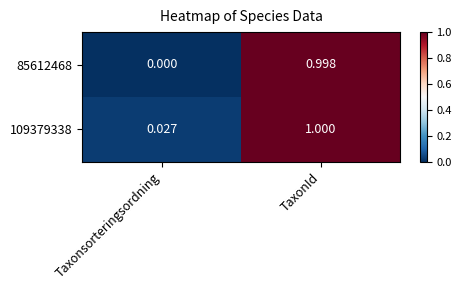

Is the value of 85612468 at Taxonsorteringsordning greater than the value of 109379338 at Taxonsorteringsordning?

No